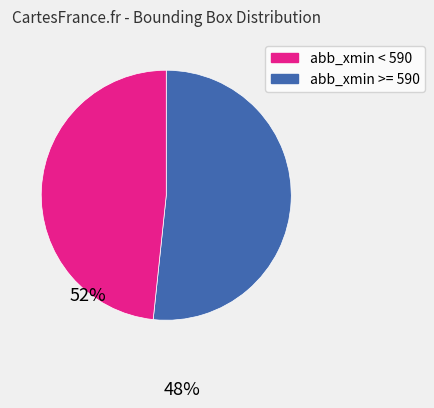

Does any single category account for the majority?

Yes